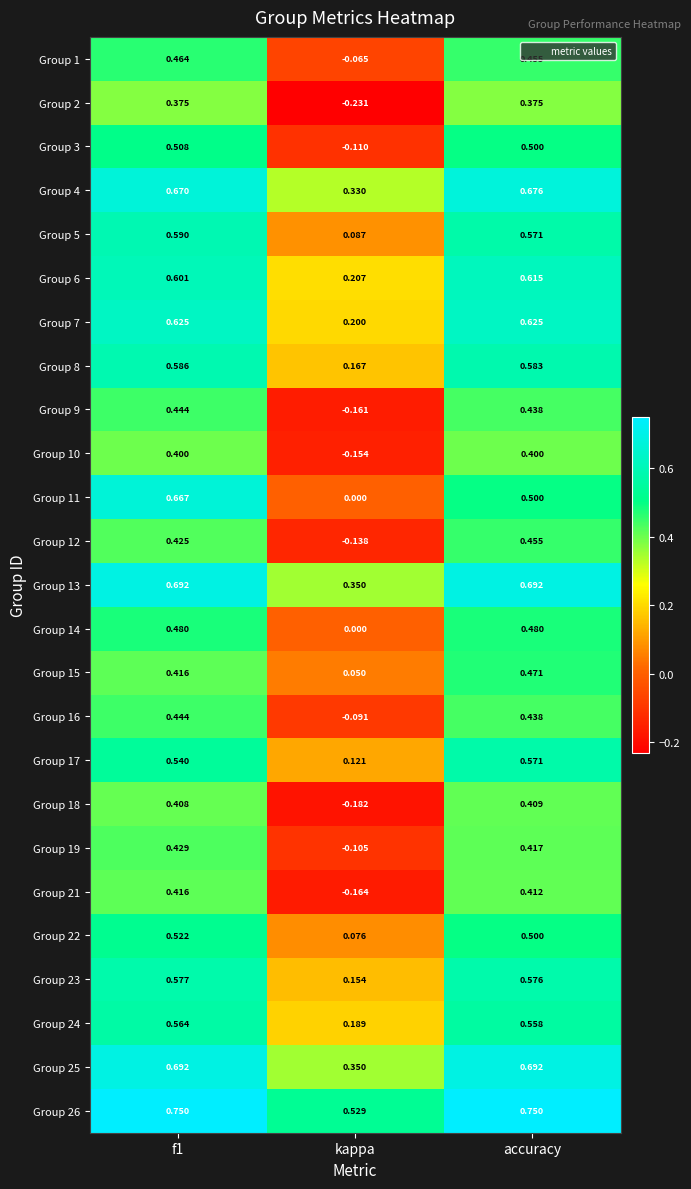

Which category has the lowest value in the Group 17 series?

kappa